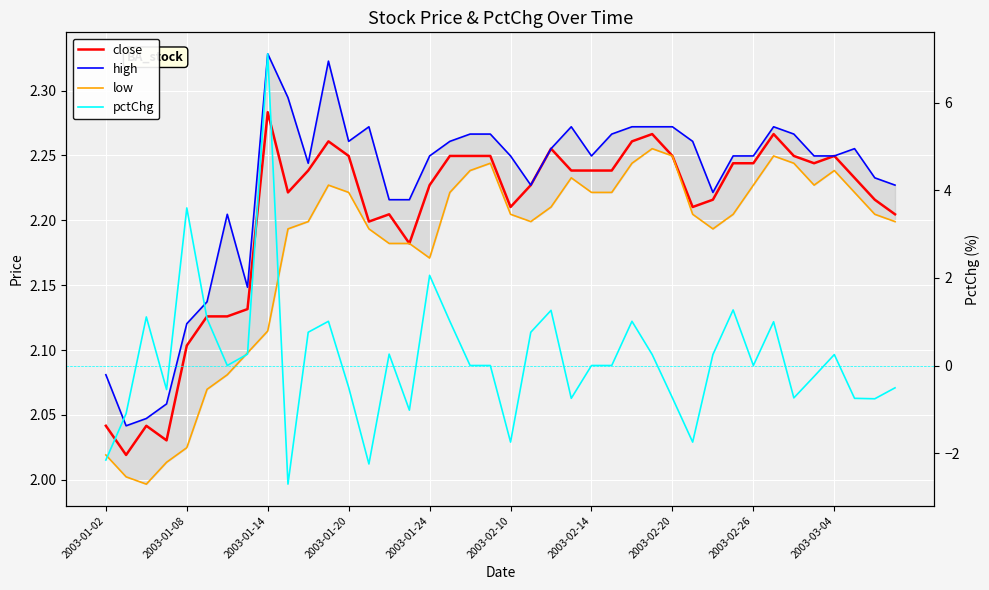

What is the approximate value of high at 23?

2.3